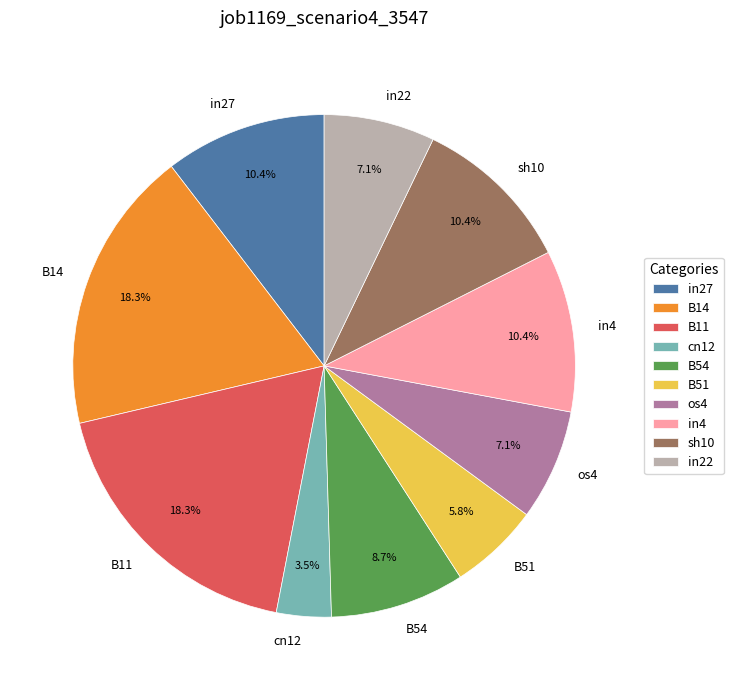

Combined, what portion of the pie is B54 and in22?

15.8%